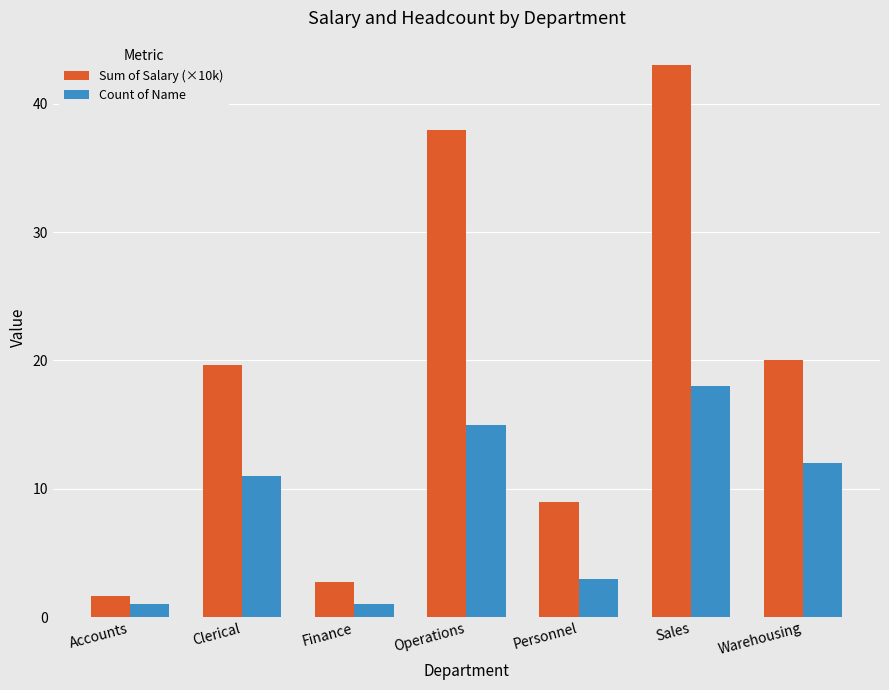

True or false: Count of Name has a value of 3.0 at Personnel.

True